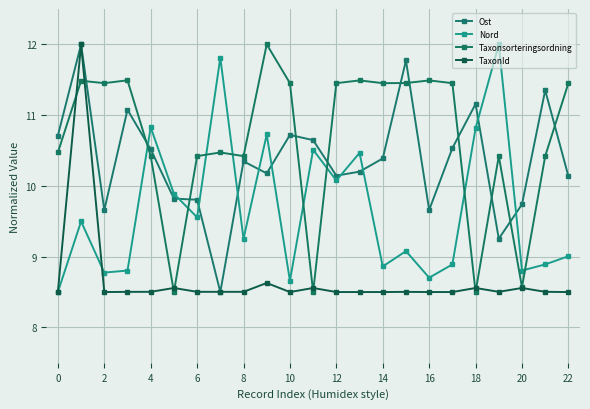

Does the chart have visible grid lines?

Yes